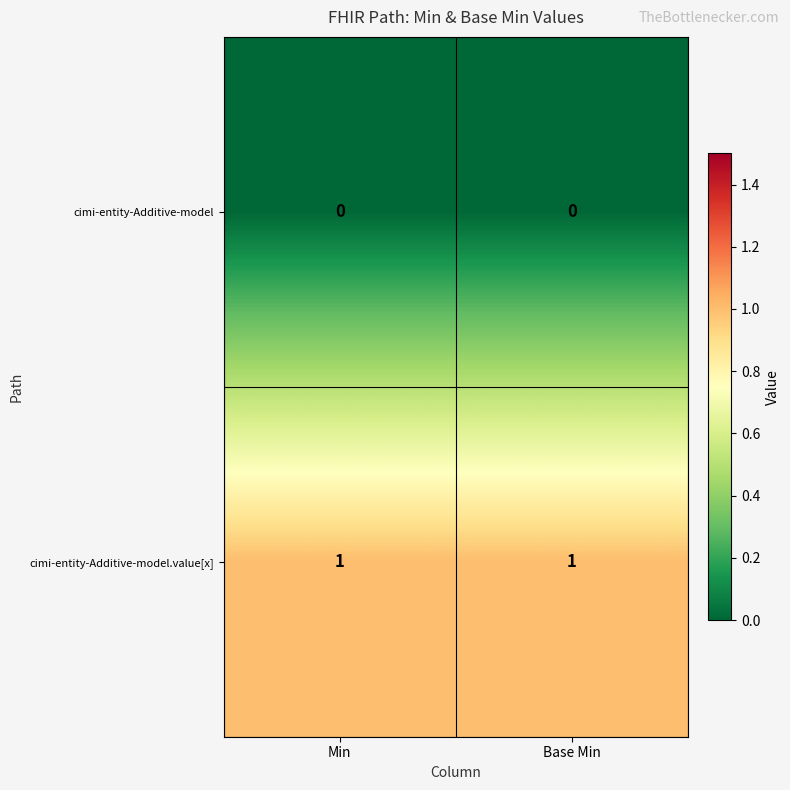

Is the value of cimi-entity-Additive-model.value[x] at Min greater than the value of cimi-entity-Additive-model at Min?

Yes